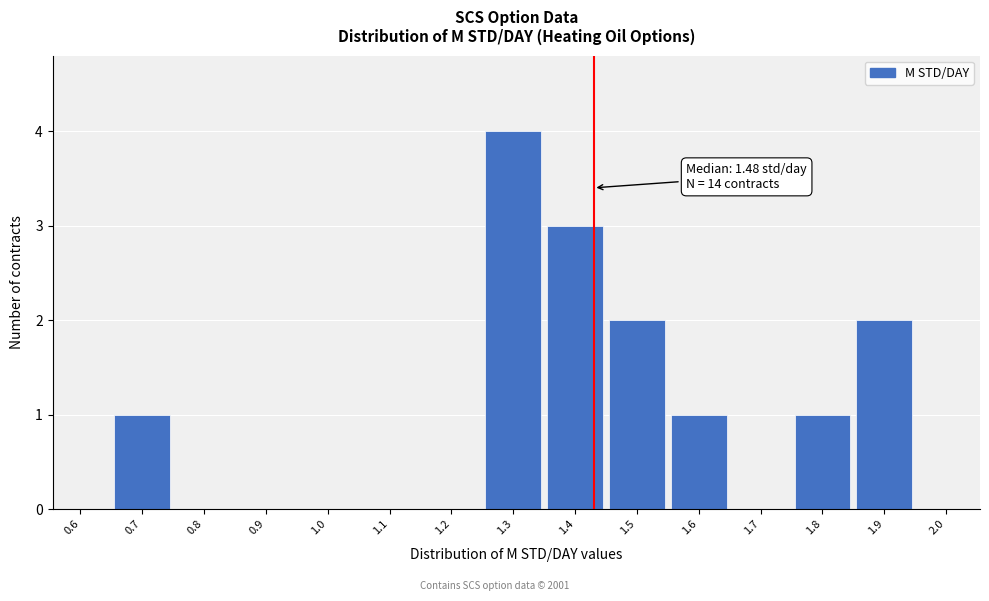

Reading right to left, extract all data points from this chart.

2.0=0	1.9=2	1.8=1	1.7=0	1.6=1	1.5=2	1.4=3	1.3=4	1.2=0	1.1=0	1.0=0	0.9=0	0.8=0	0.7=1	0.6=0